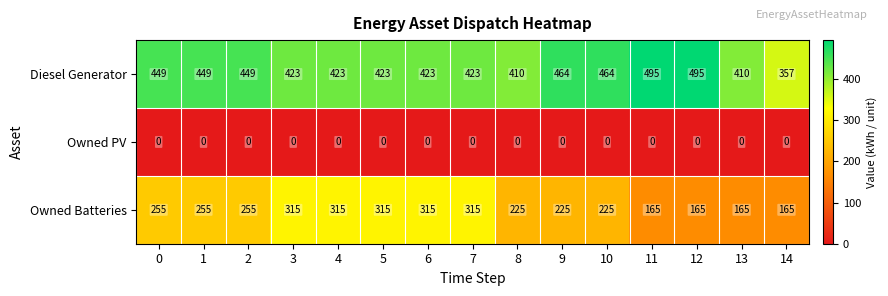

Which series has the largest range (max minus min)?

Owned Batteries